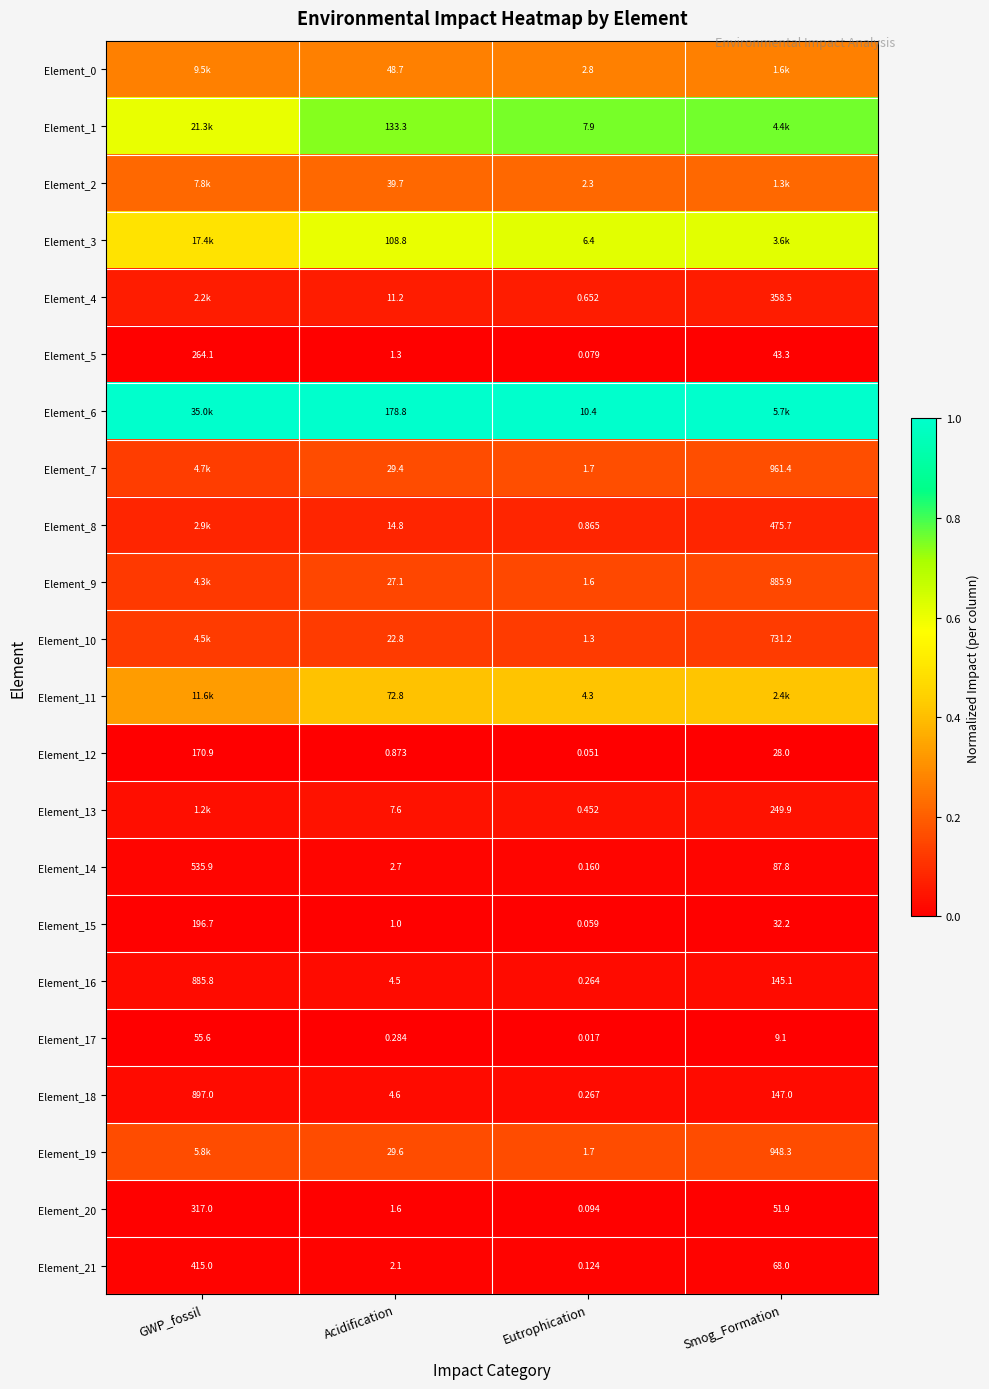

Rank the categories by Element_5 value from lowest to highest.

Eutrophication, Acidification, Smog_Formation, GWP_fossil